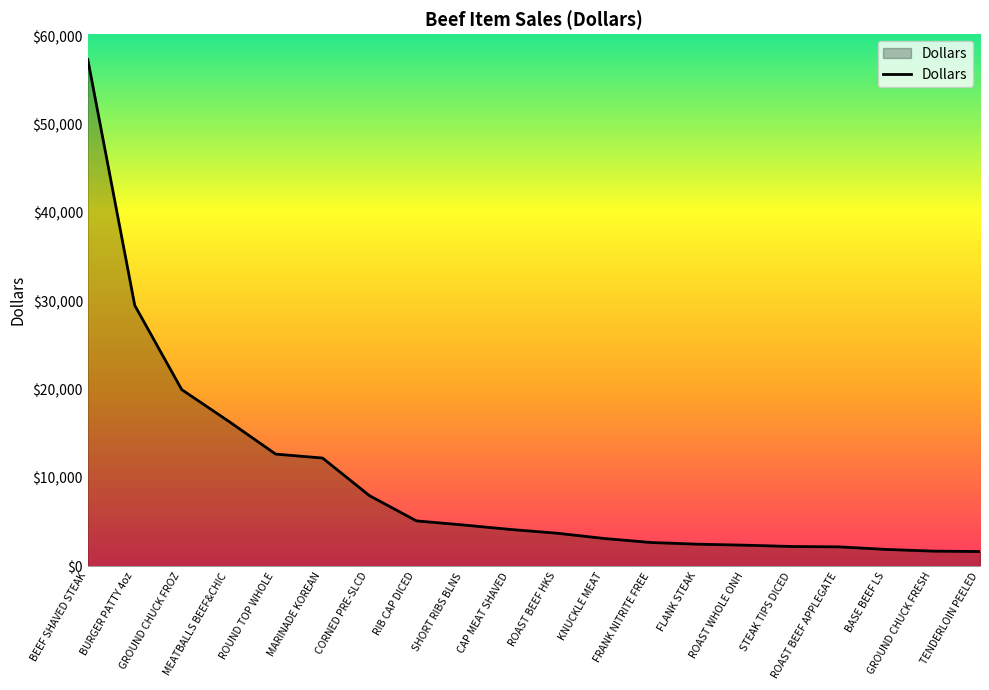

What is the smallest value displayed?

1673.0